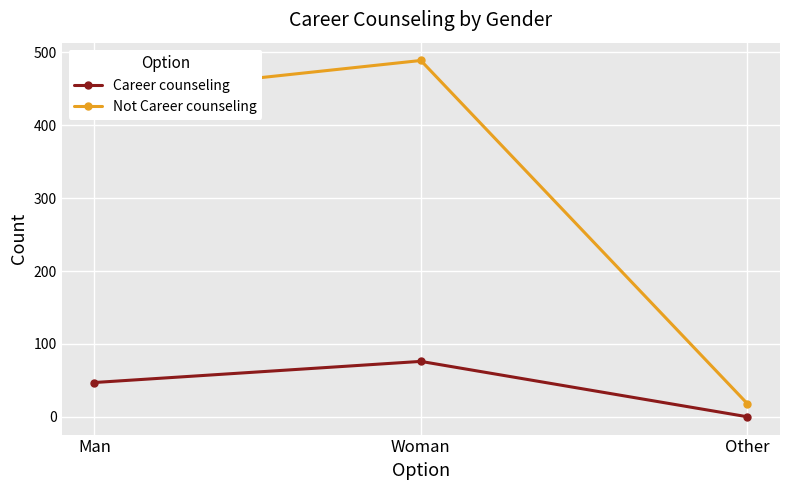

What is the difference between the Career counseling values at Woman and Man?

29